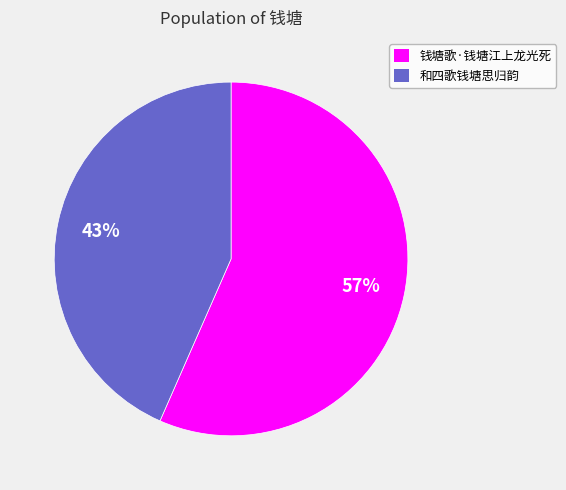

Which category accounts for the majority?

钱塘歌·钱塘江上龙光死